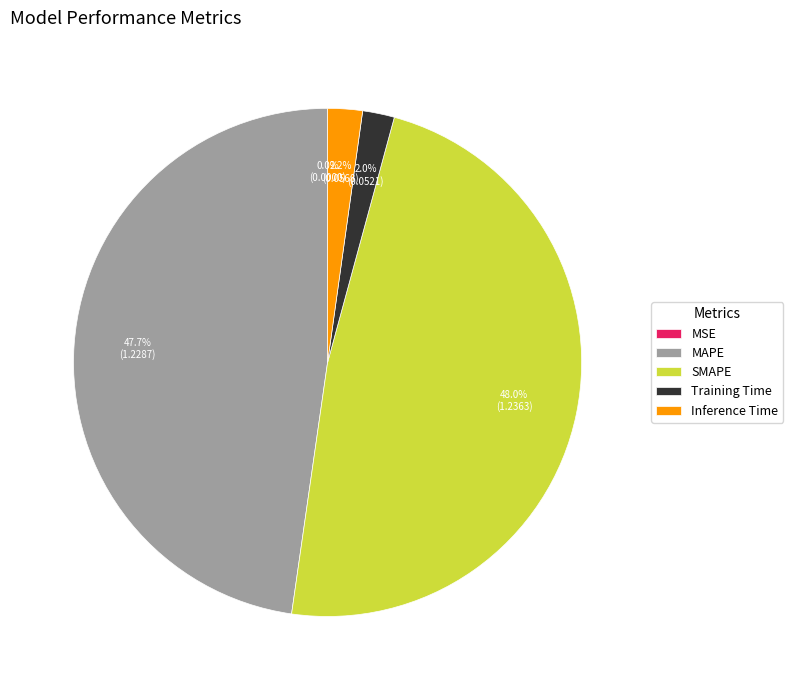

Is there any slice that represents more than half of the pie?

No